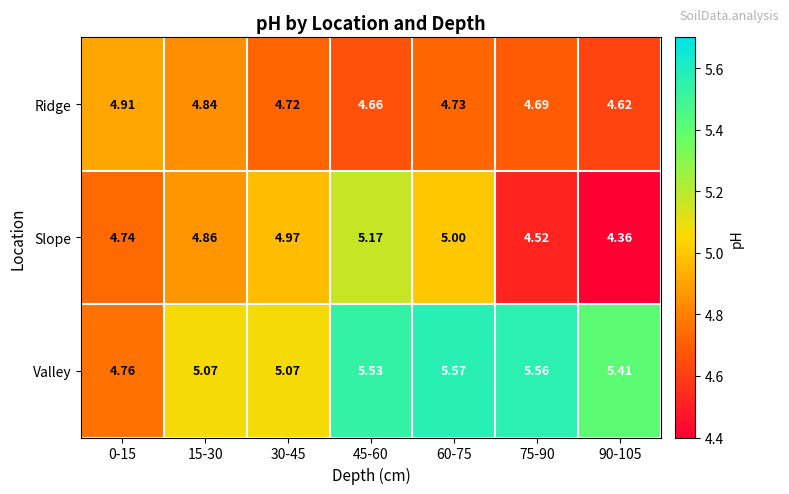

At how many categories does at least one series exceed 5?

6